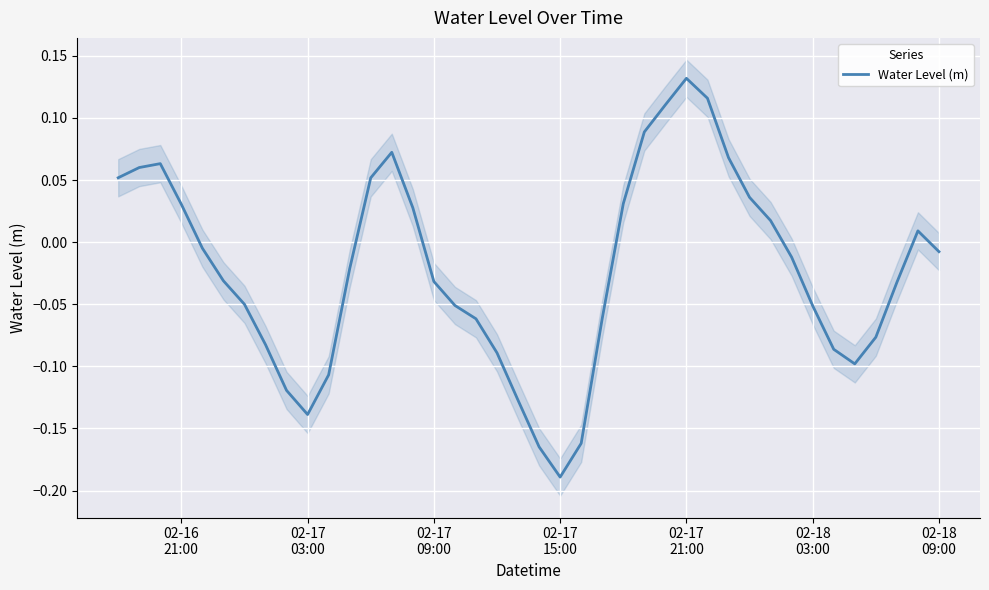

Reading left to right, extract all data points from this chart.

0.1	0.1	0.1	0.0	-0.0	-0.0	-0.1	-0.1	-0.1	-0.1	-0.1	-0.0	0.1	0.1	0.0	-0.0	-0.1	-0.1	-0.1	-0.1	-0.2	-0.2	-0.2	-0.1	0.0	0.1	0.1	0.1	0.1	0.1	0.0	0.0	-0.0	-0.1	-0.1	-0.1	-0.1	-0.0	0.0	-0.0